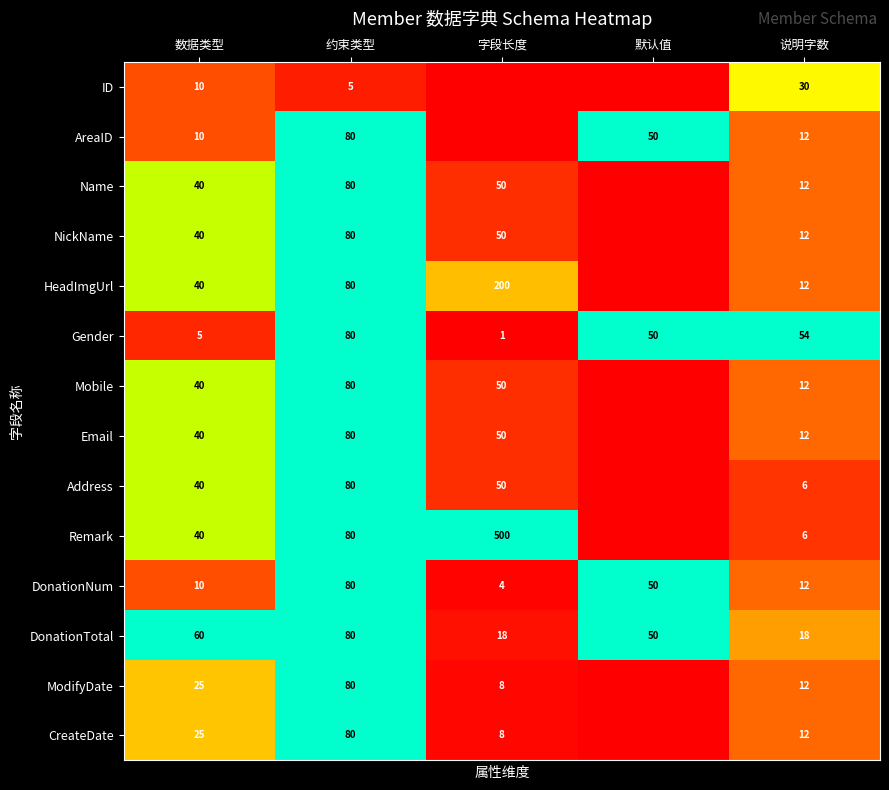

What is the approximate value of DonationNum at 默认值?

50